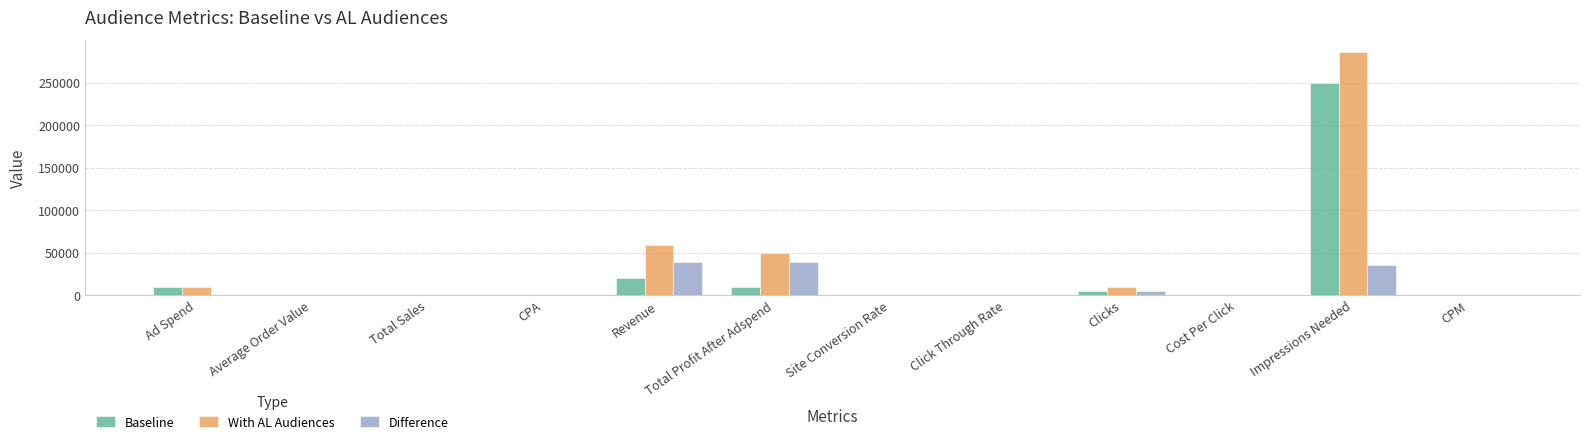

What is the sum of all Baseline values?

294839.0